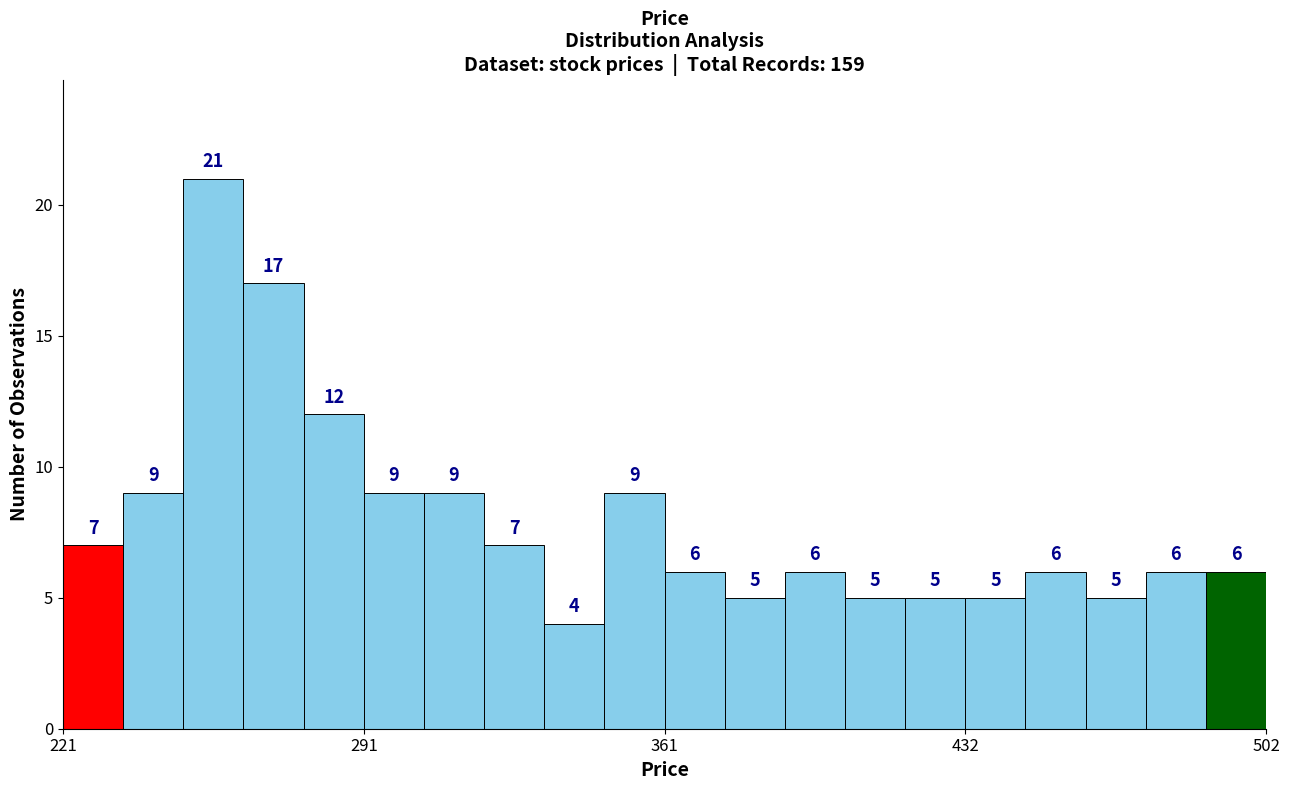

Read against the x-axis, roughly where is the centre of the tallest bar?

260